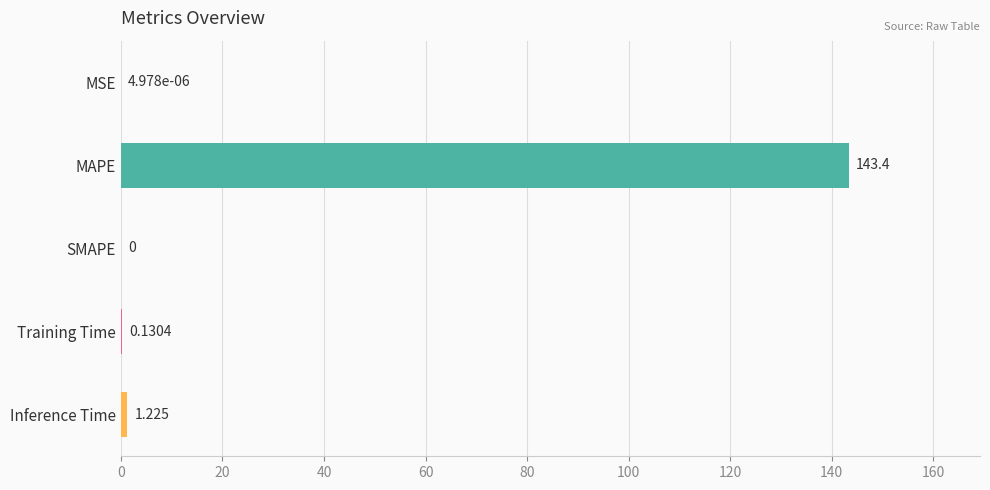

Where is the data nearest to the value 71?

Inference Time